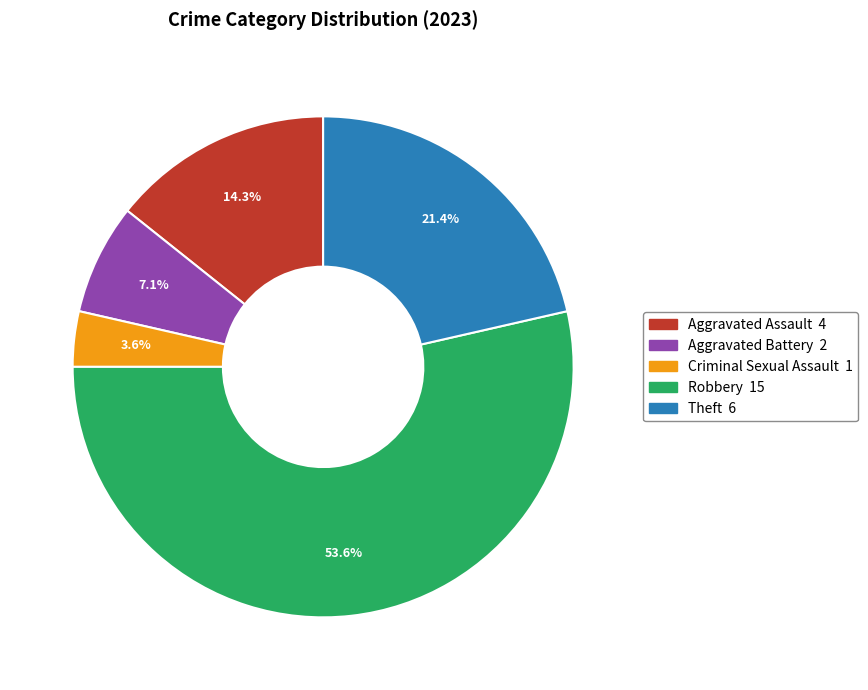

To the nearest percent, what percentage of the pie is Robbery?

54%